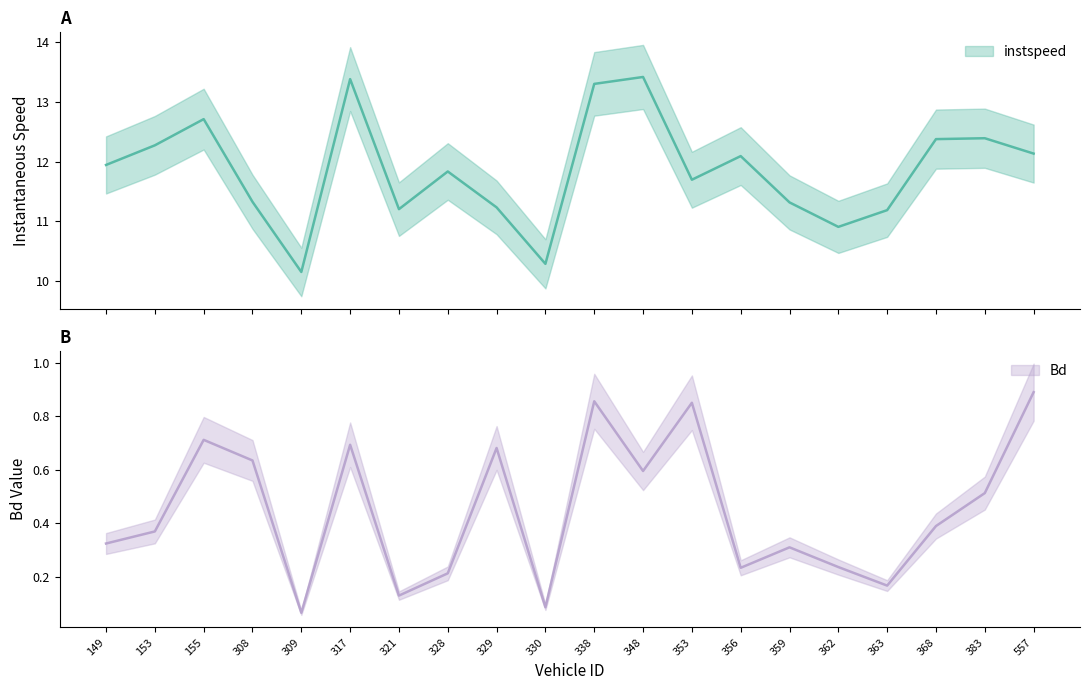

List the labels in order of Bd value, largest first.

557, 338, 353, 155, 317, 329, 308, 348, 383, 368, 153, 149, 359, 362, 356, 328, 363, 321, 330, 309